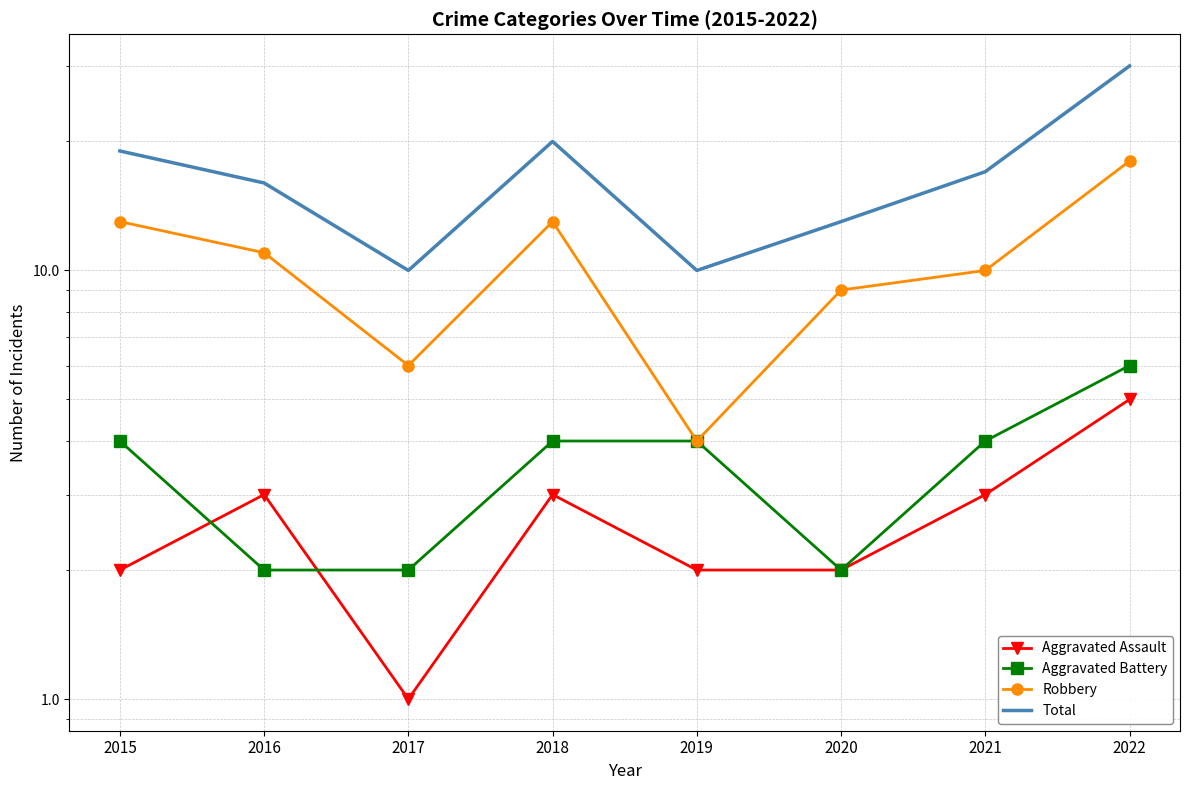

In Aggravated Assault, how many points are higher than both neighbors (excluding endpoints)?

2